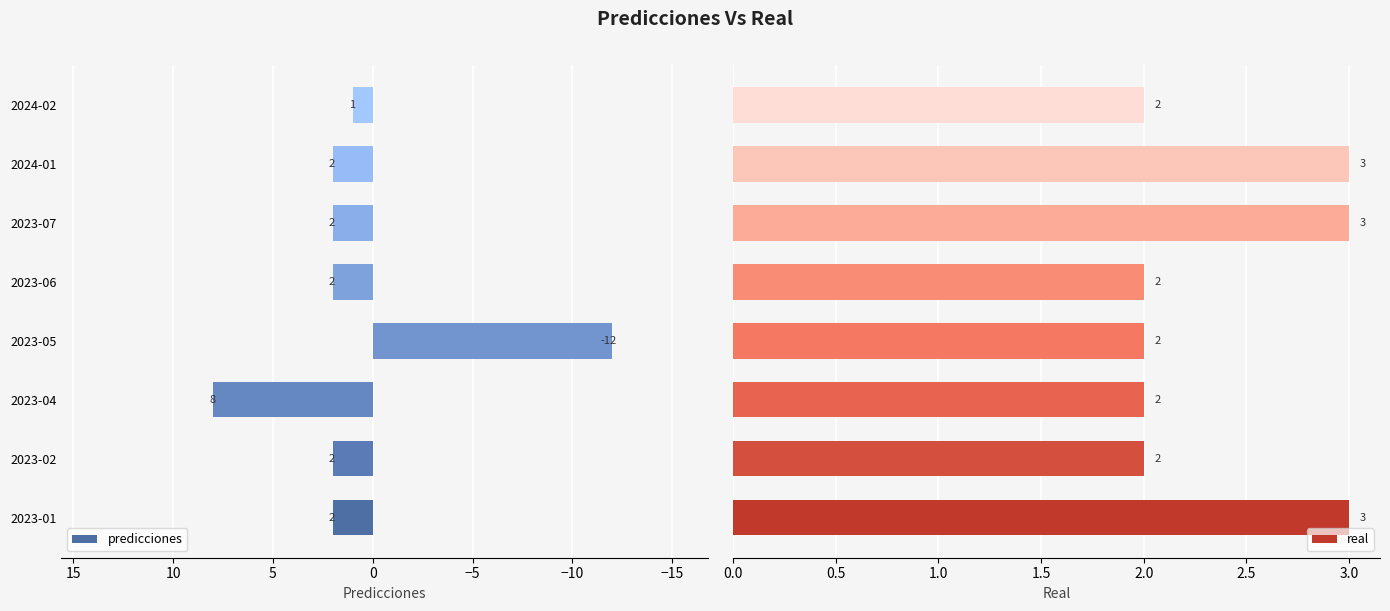

What is the sum of all predicciones values?

7